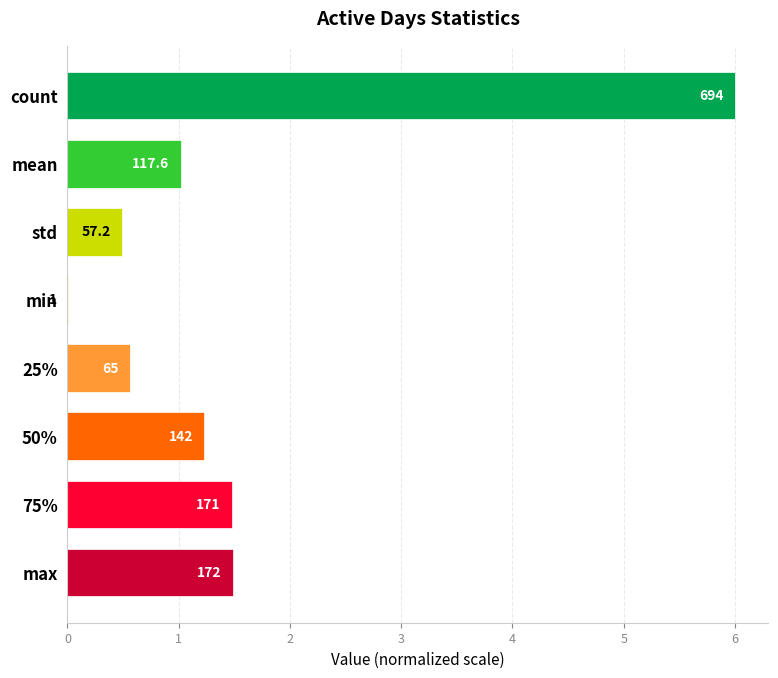

How many data points does each series have?

8